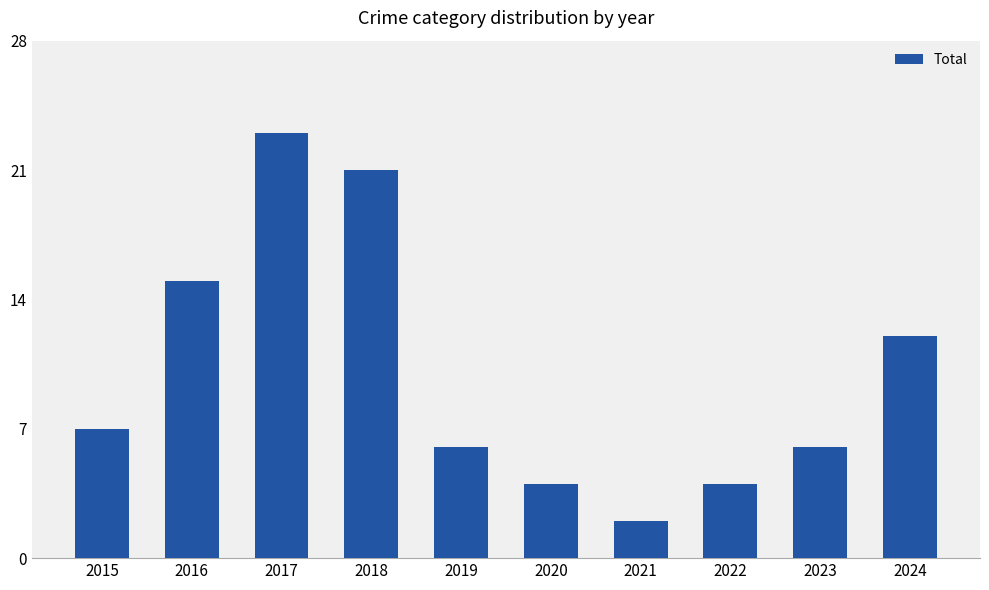

True or false: the data shows 6 at 2019.

True